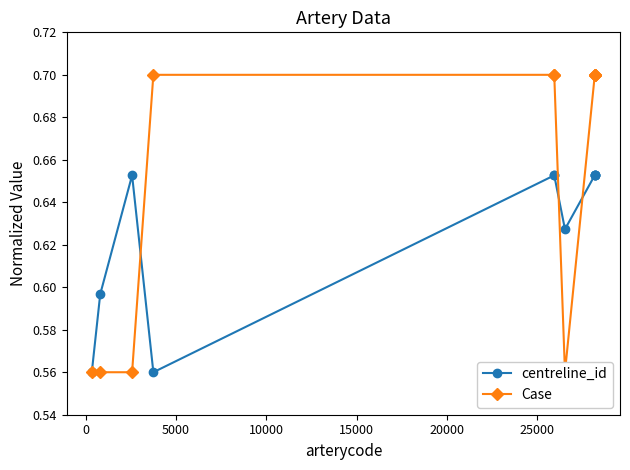

What is the difference between the maximum and minimum values in the centreline_id series?

0.1